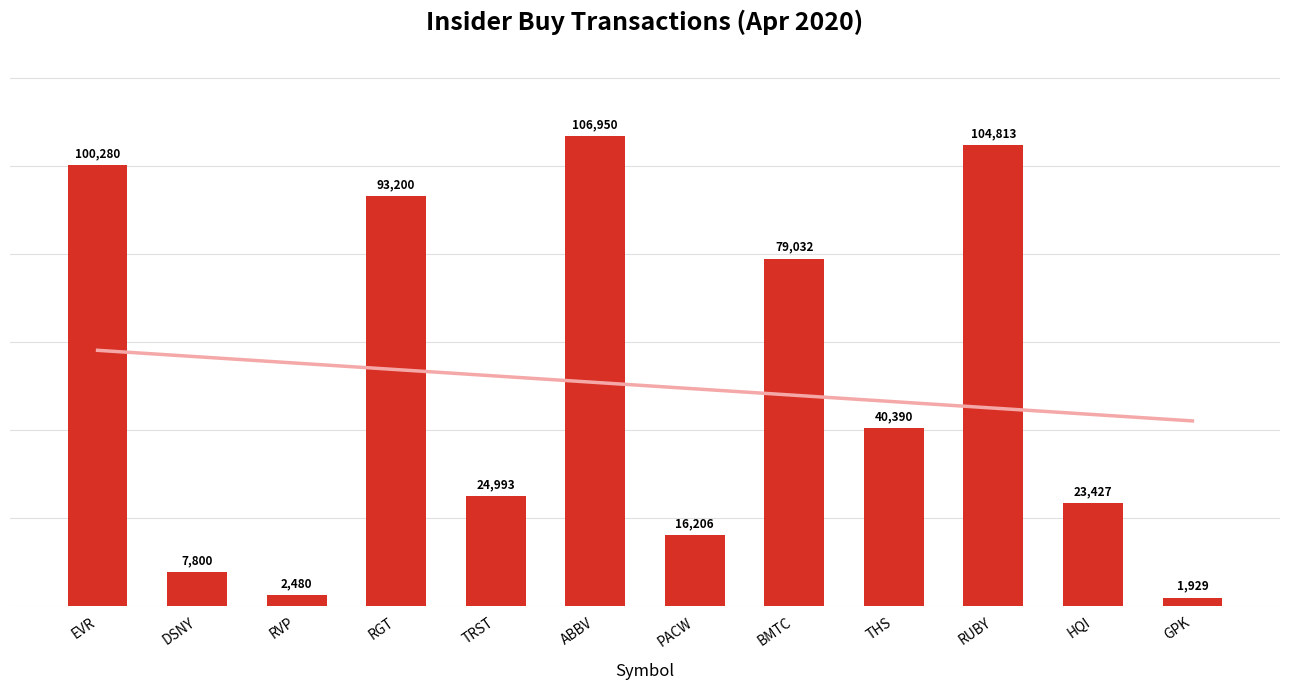

True or false: the data shows 6465 at PACW.

False